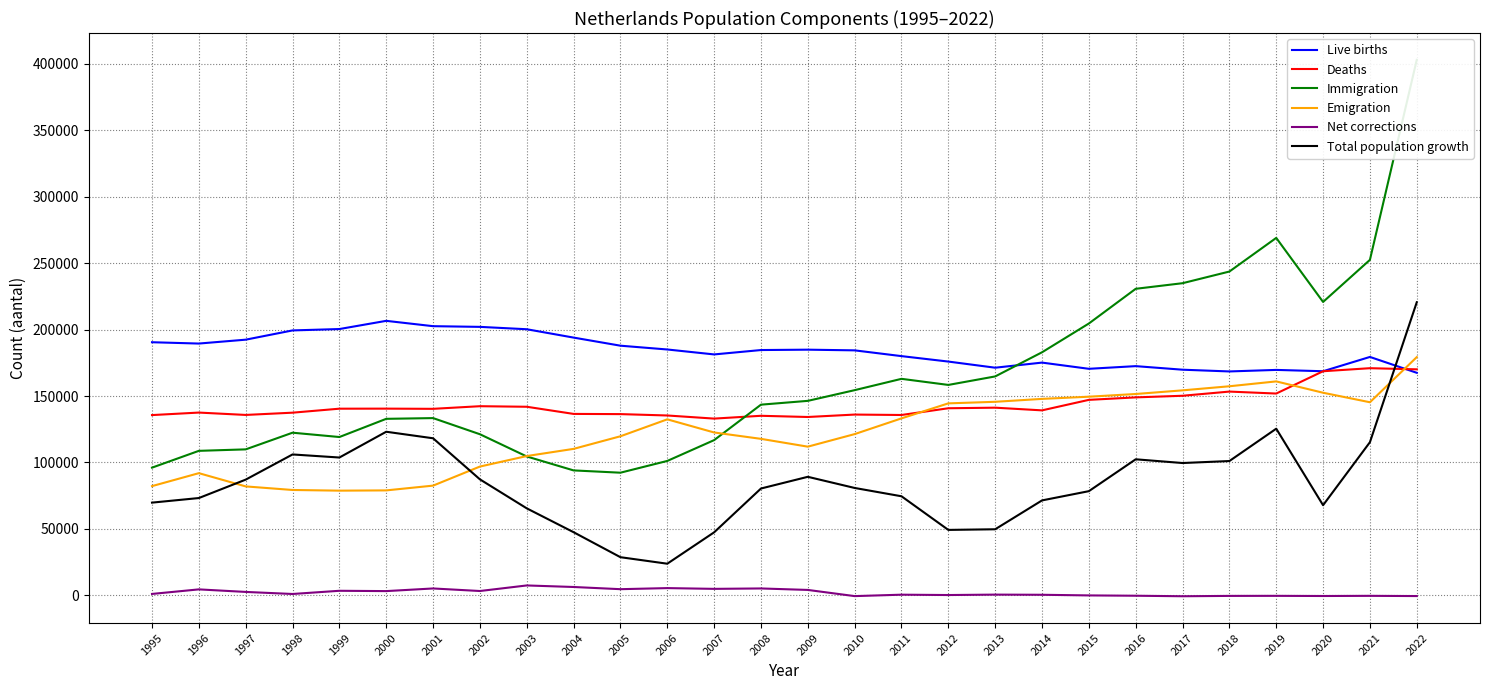

What is the minimum value shown in the chart?

-710